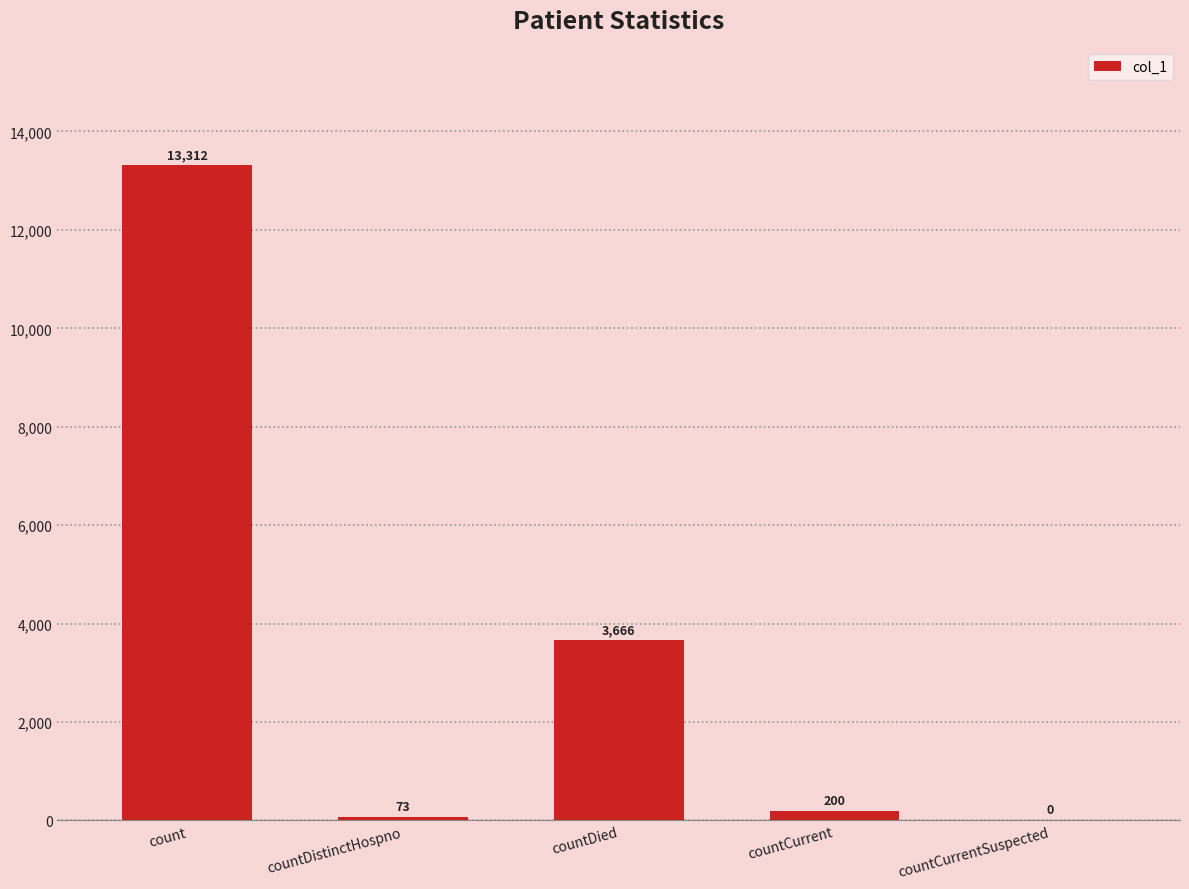

What is the change in value from countDistinctHospno to countCurrent?

+127